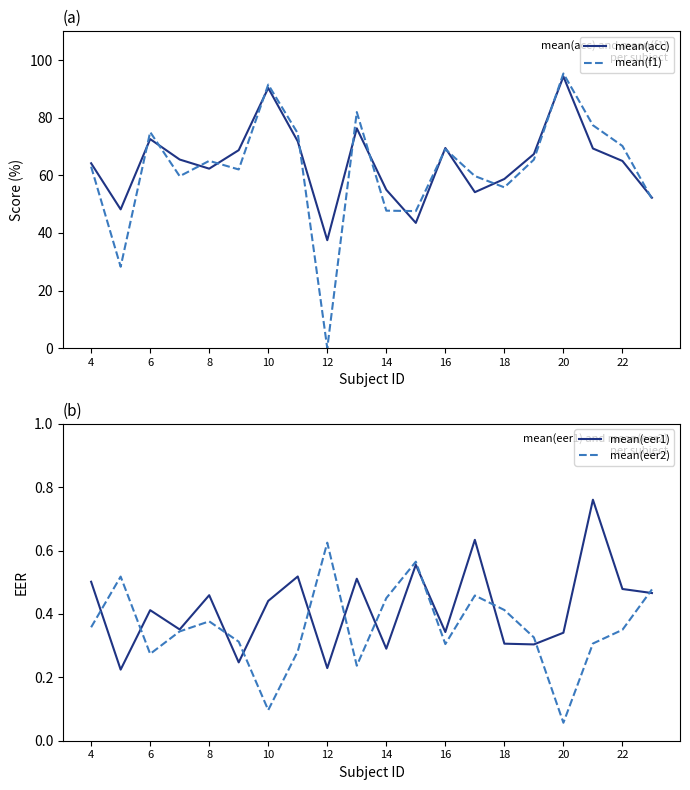

True or false: mean(f1) has more than 1 interior local peaks.

True